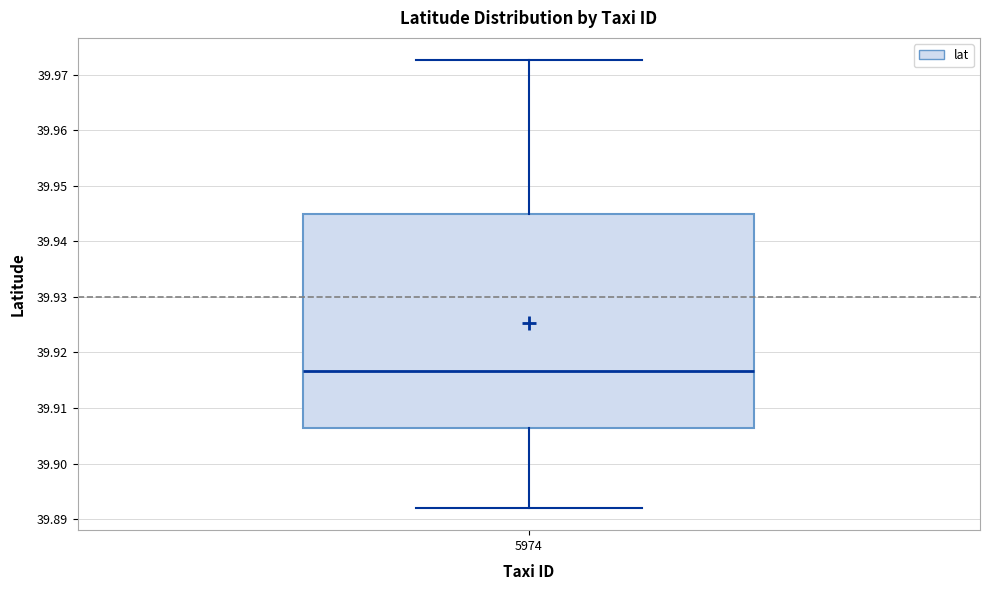

Where does the upper whisker of the box at x = 5974 end on the y-axis? The values are not printed on the chart, so give them approximately, as read against the axis.

39.973